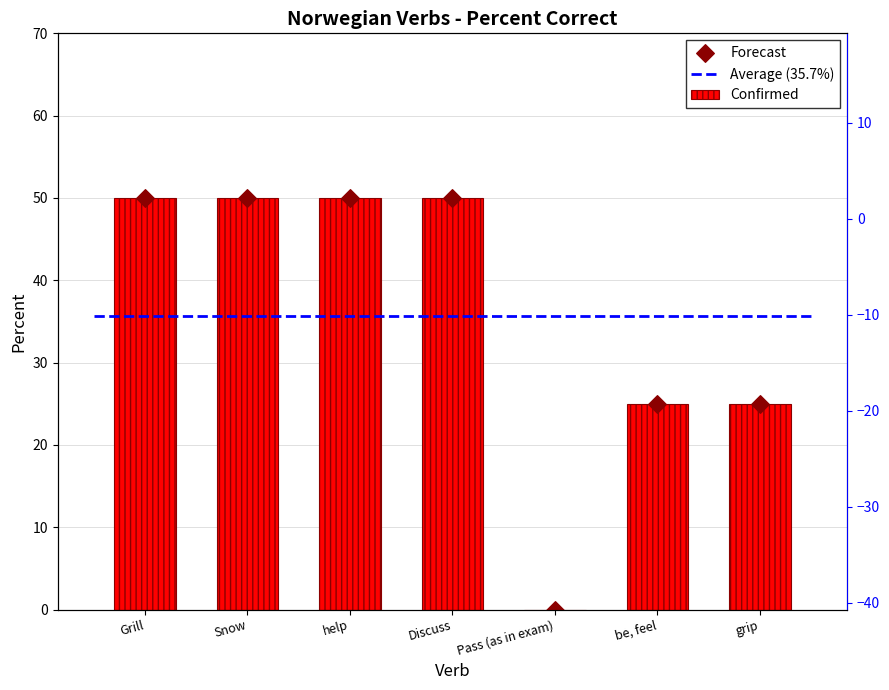

What is the total value across all series at help?

100